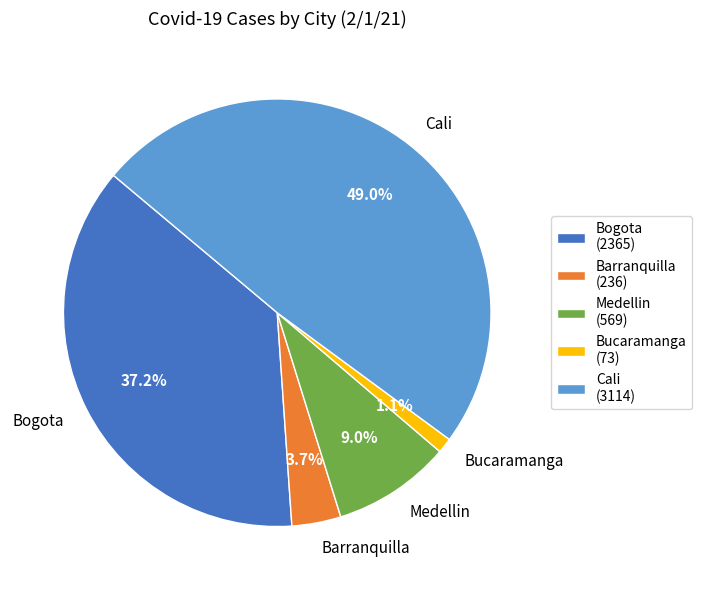

How many slices are in this pie chart?

5